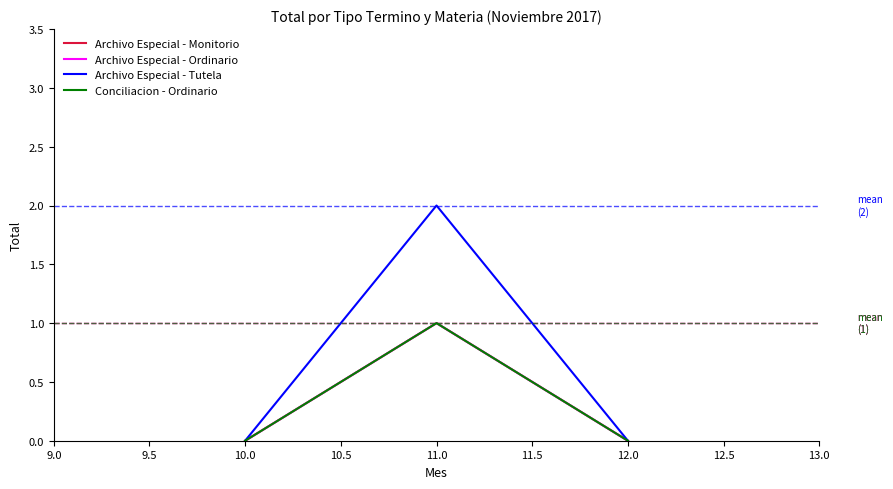

Is it true that Archivo Especial - Ordinario equals -1 at 12.0?

False